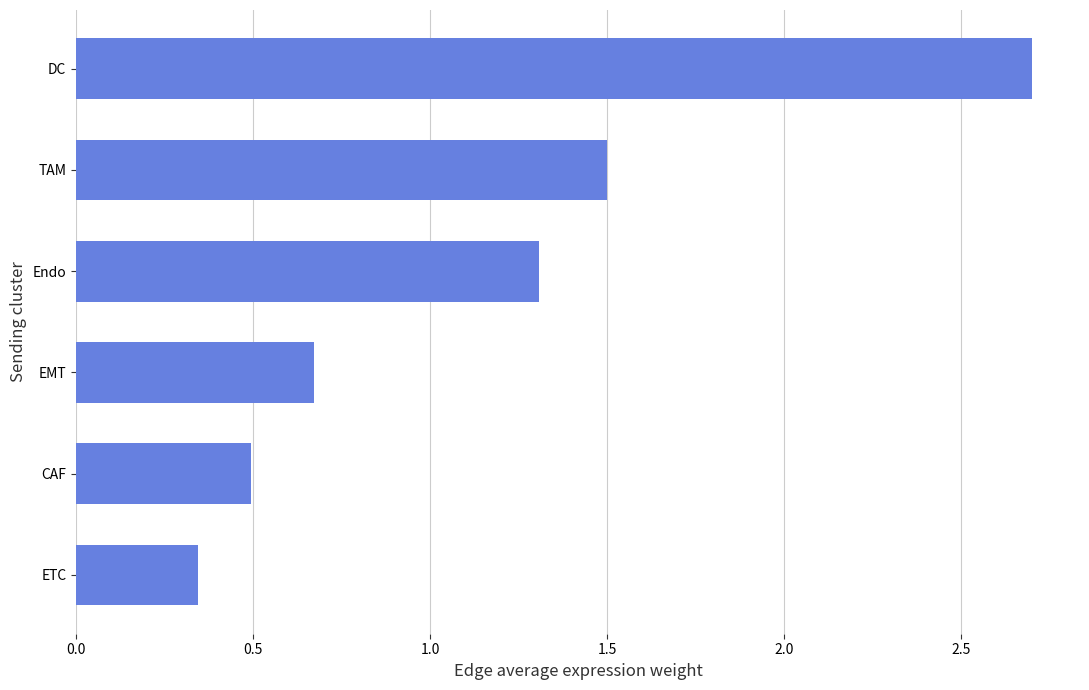

The chart shows a value of 0.2 at CAF. True or false?

False